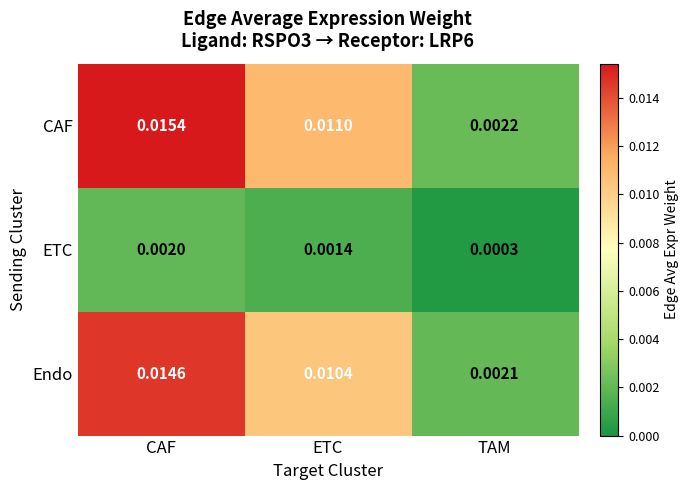

Where is ETC nearest to the value 0?

TAM